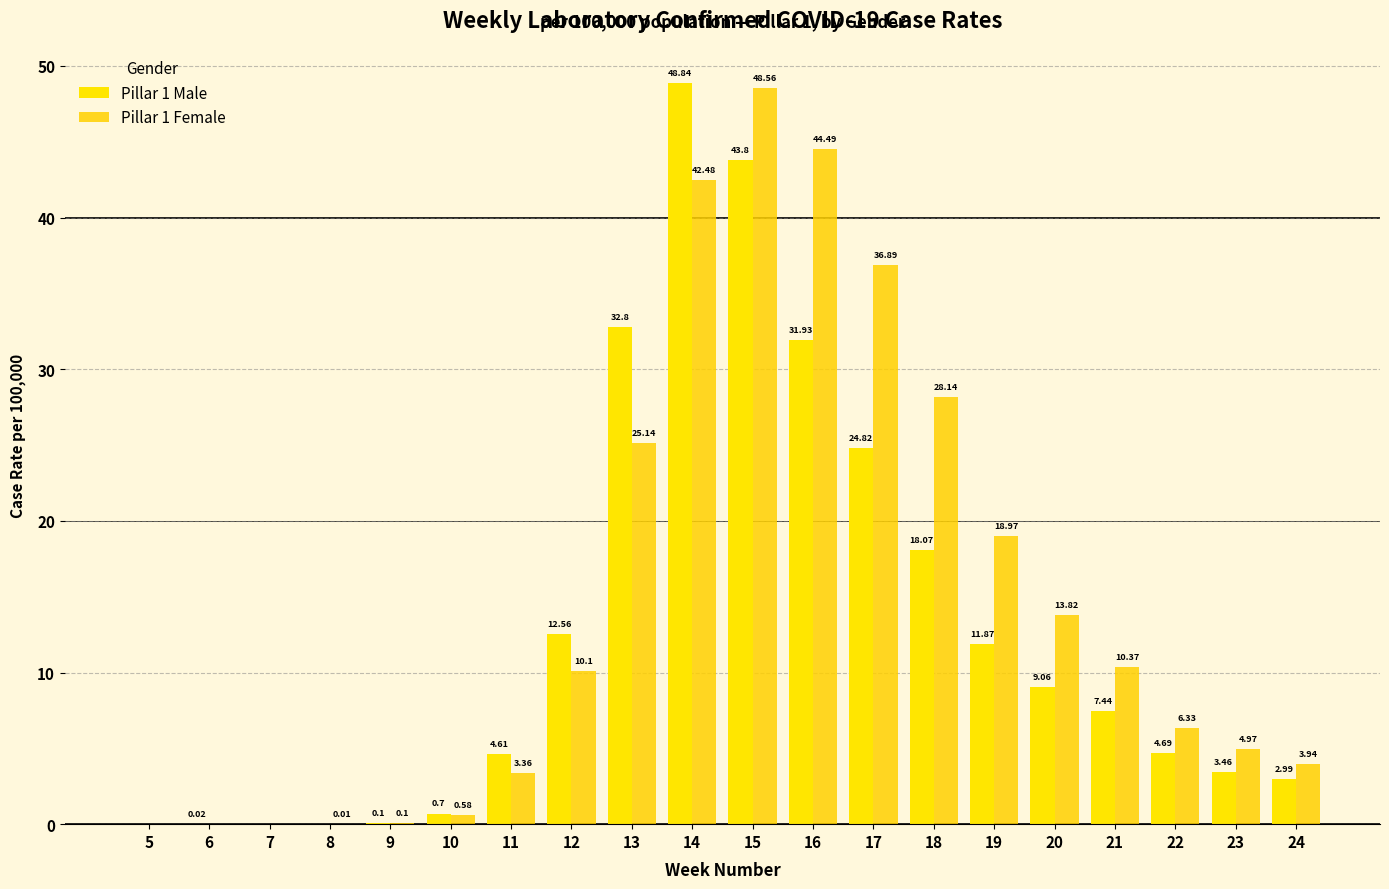

Between 8 and 21, which series saw the biggest shift?

Pillar 1 Female